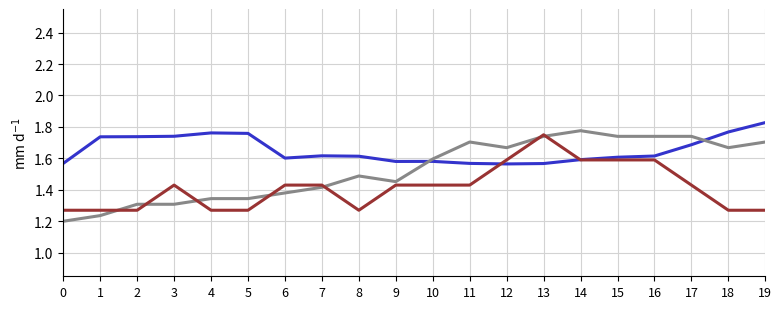

What is the total value across all series at 0?

4.0